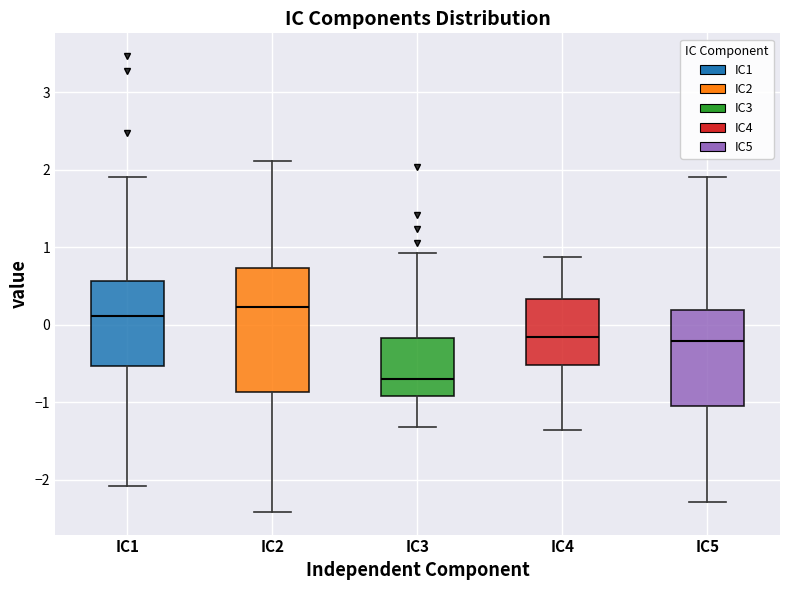

Reading left to right, transcribe this box plot: for each box, give where its median line is, the range the box spans, and where its two whiskers end, as read against the y-axis. The values are not printed on the chart, so give them approximately, as read against the axis.

IC1: median 0.1, box -0.5 to 0.6, whiskers -2.1 to 1.9
IC2: median 0.2, box -0.9 to 0.7, whiskers -2.4 to 2.1
IC3: median -0.7, box -0.9 to -0.2, whiskers -1.3 to 0.9
IC4: median -0.2, box -0.5 to 0.3, whiskers -1.4 to 0.9
IC5: median -0.2, box -1.0 to 0.2, whiskers -2.3 to 1.9